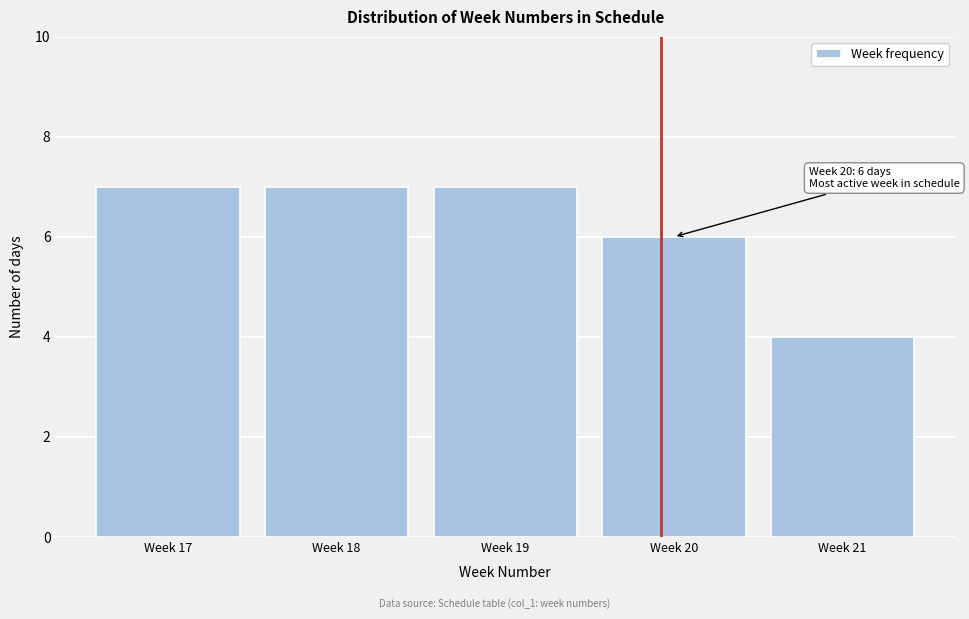

Reading left to right, what are all the values shown in this chart?

7	7	7	6	4